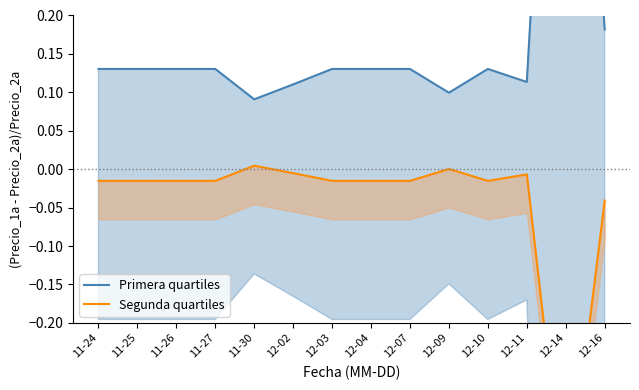

How many values in Segunda quartiles are below zero?

12